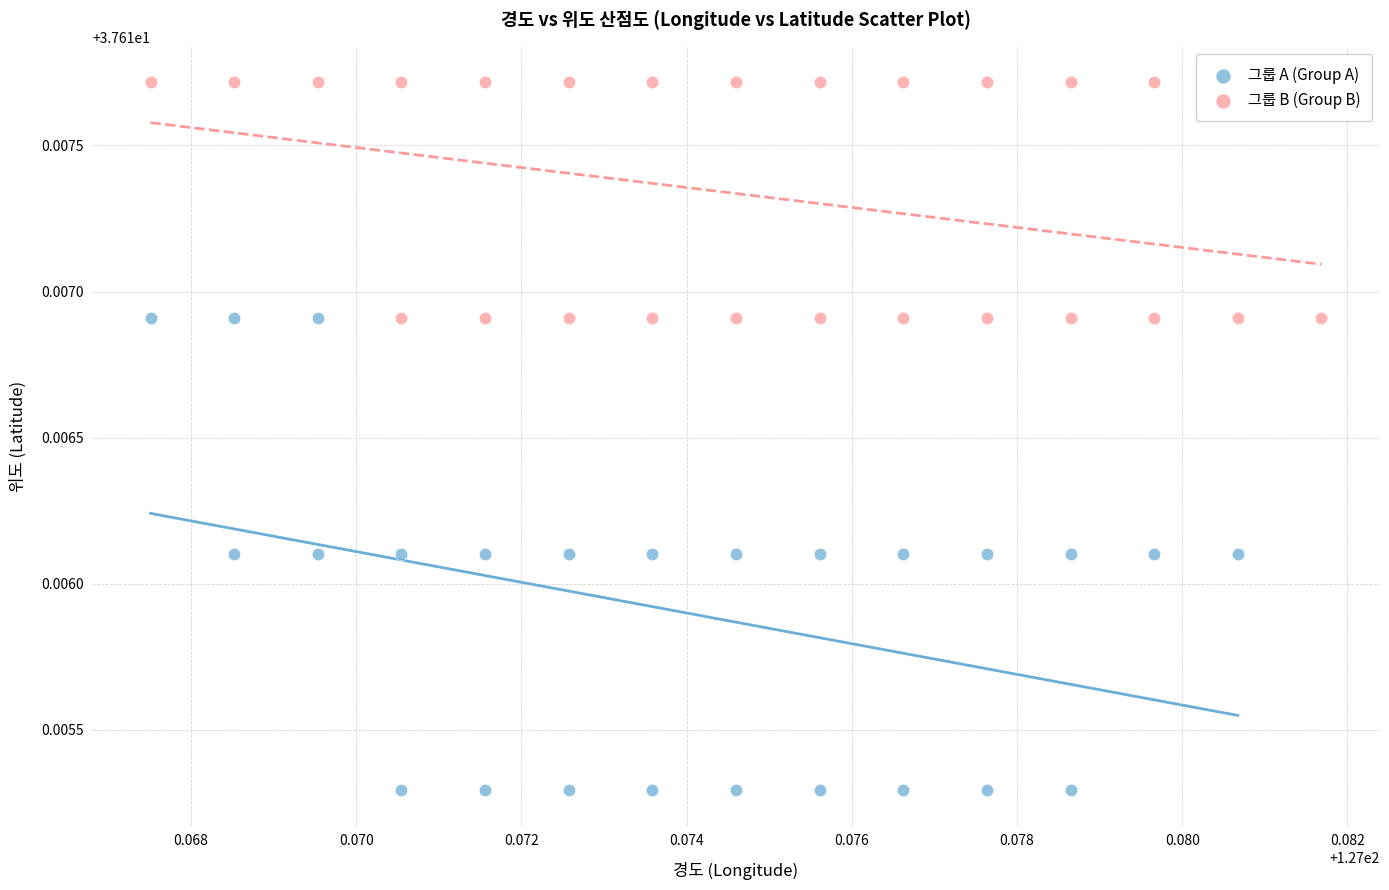

Which series reaches the minimum Y coordinate?

그룹 A (Group A)